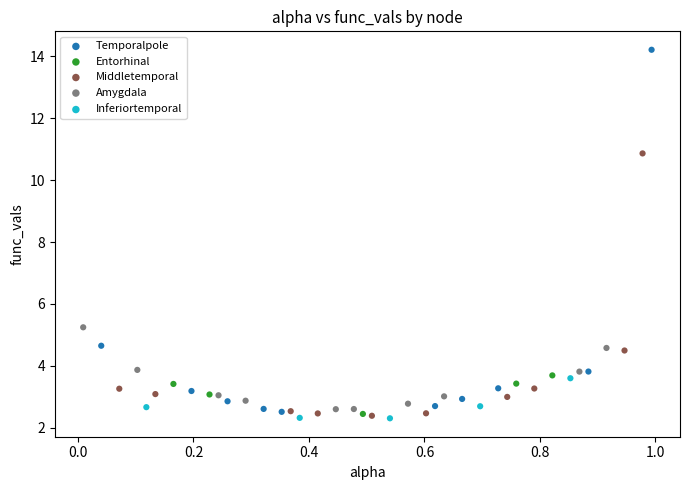

Which series reaches the maximum Y coordinate?

Temporalpole